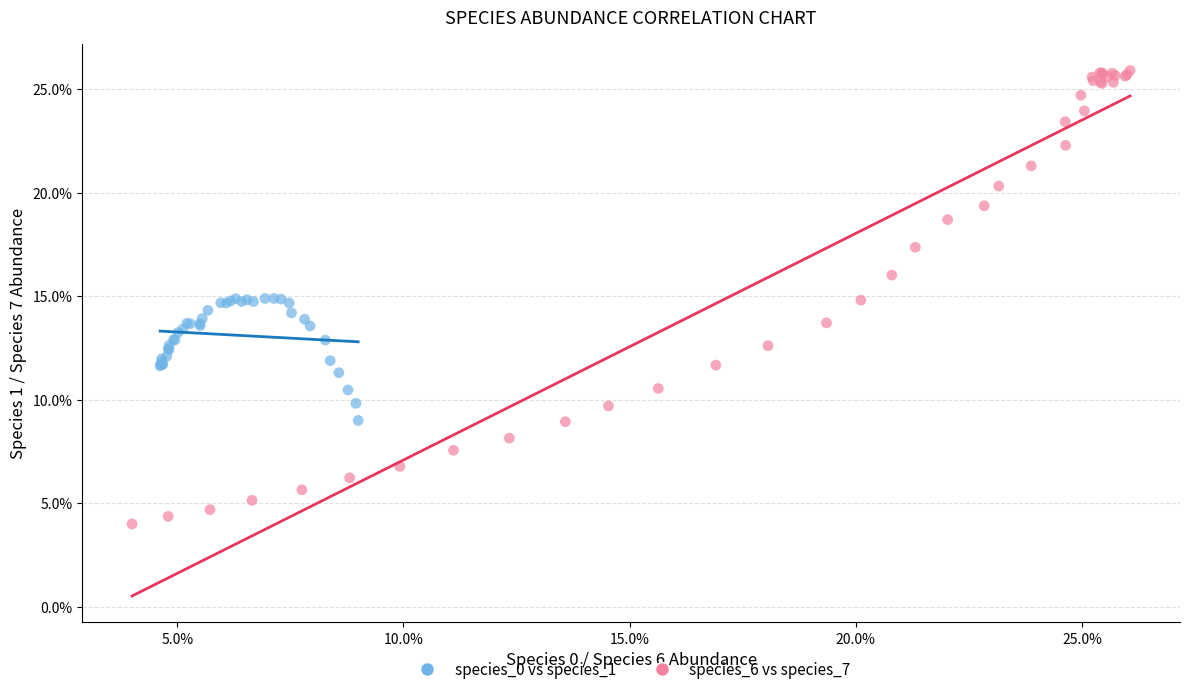

Which series has the largest Y range (max minus min)?

species_6 vs species_7